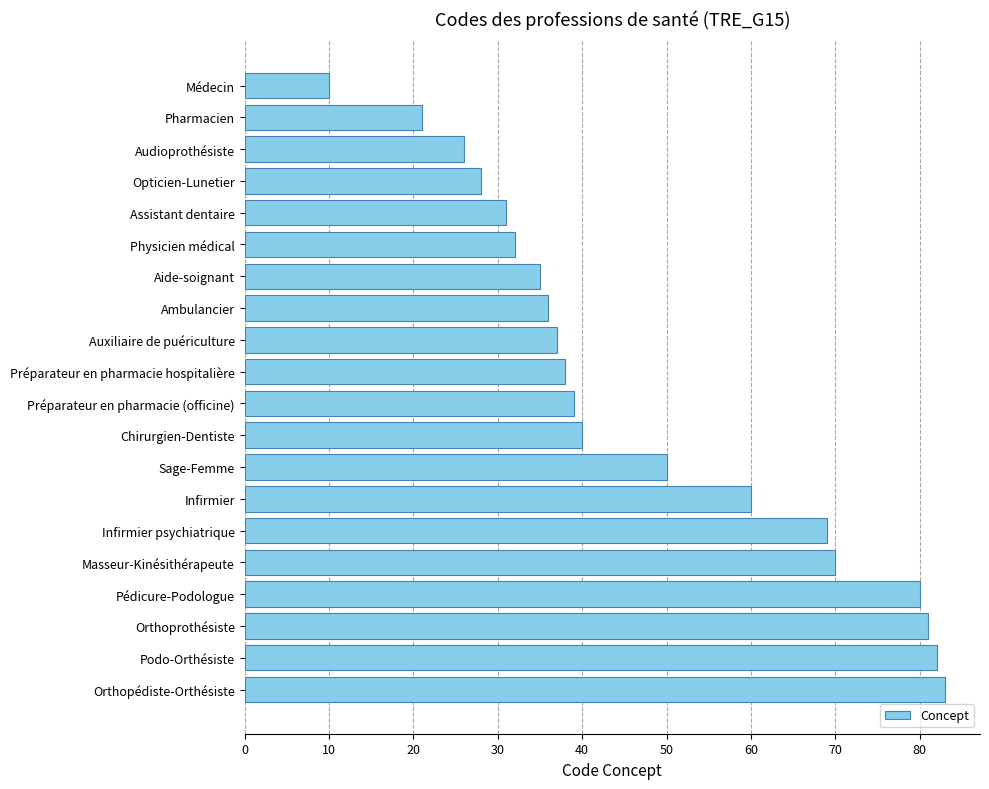

What is the difference between the maximum and second lowest values?

62